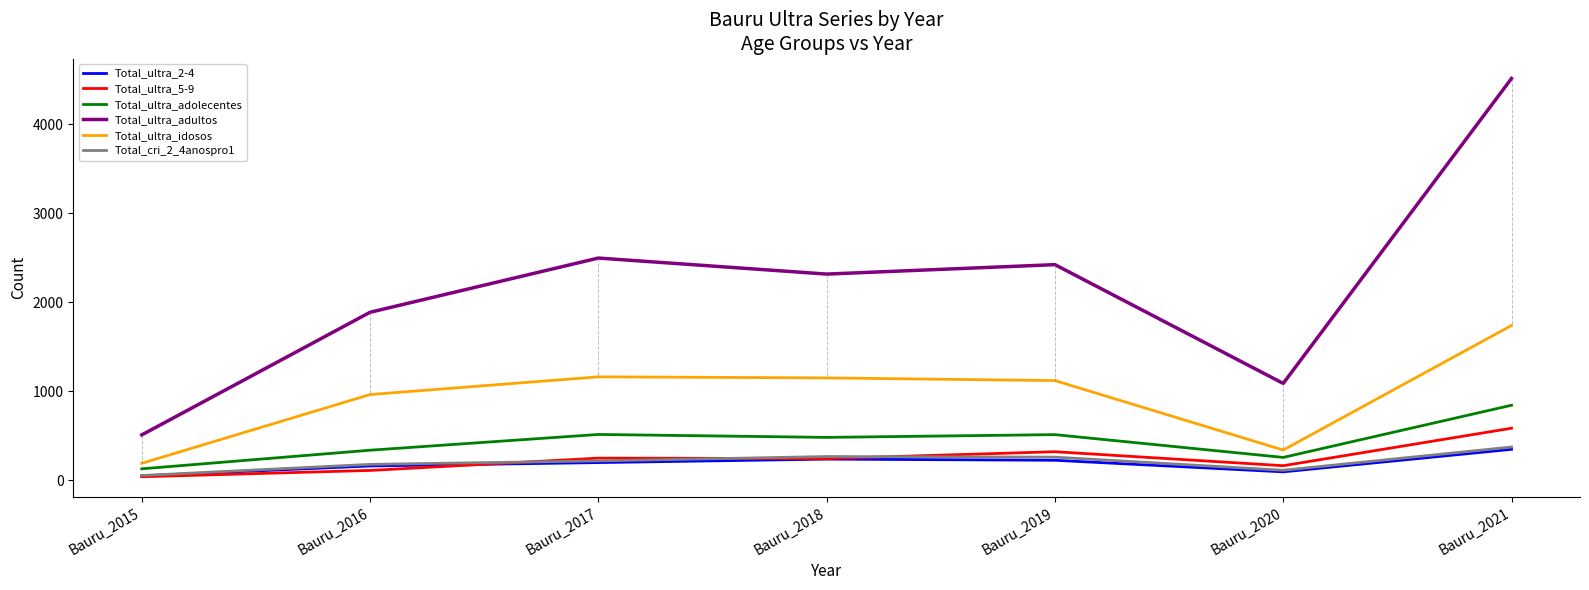

At which category does the chart reach its peak across all series?

Bauru_2021